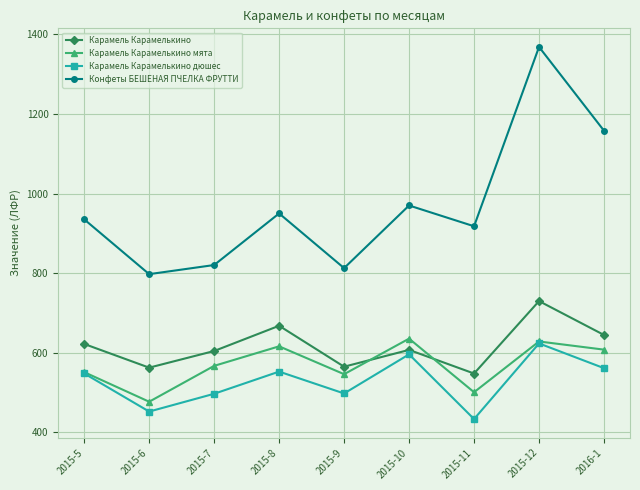

Which series changed the most between 2015-6 and 2015-8?

Конфеты БЕШЕНАЯ ПЧЕЛКА ФРУТТИ